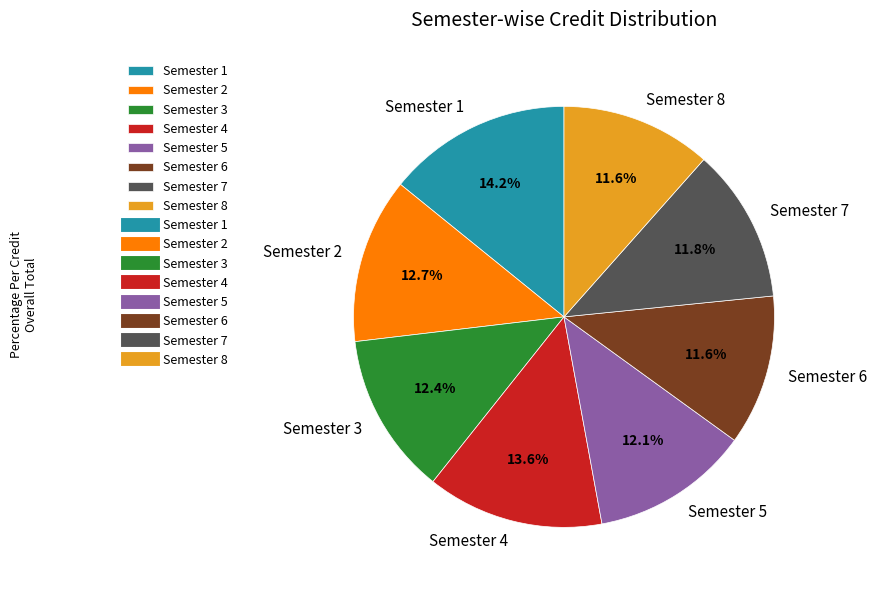

To the nearest percent, what portion does Semester 2 represent?

13%